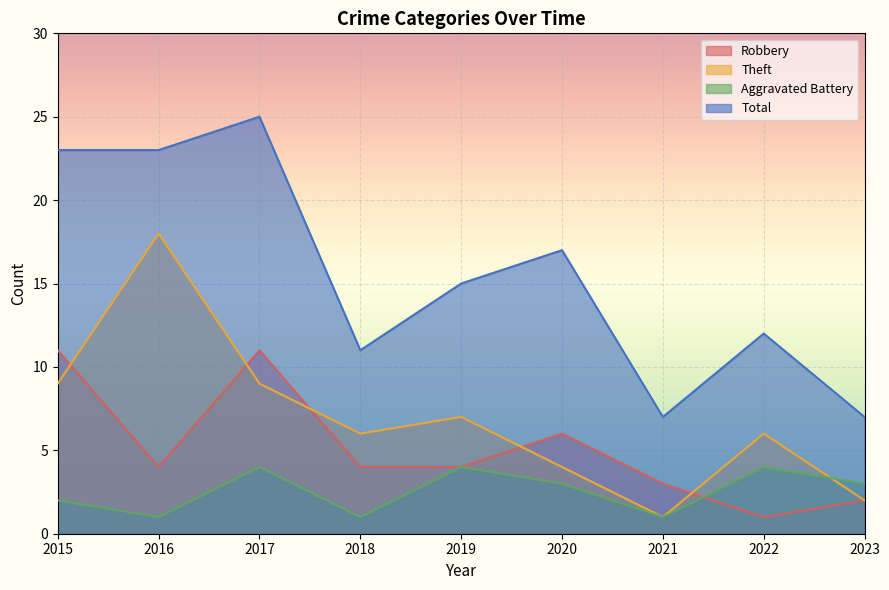

What is the minimum value for Aggravated Battery?

1